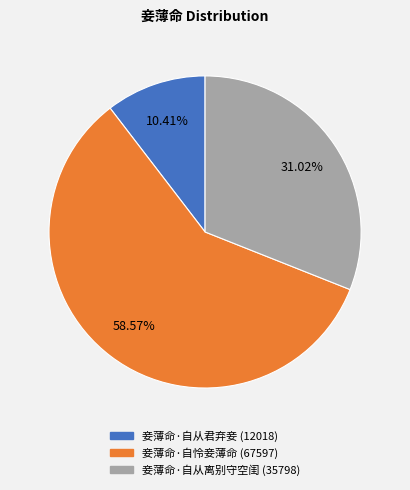

To the nearest percent, what is the difference between the largest and smallest slice percentages?

48%